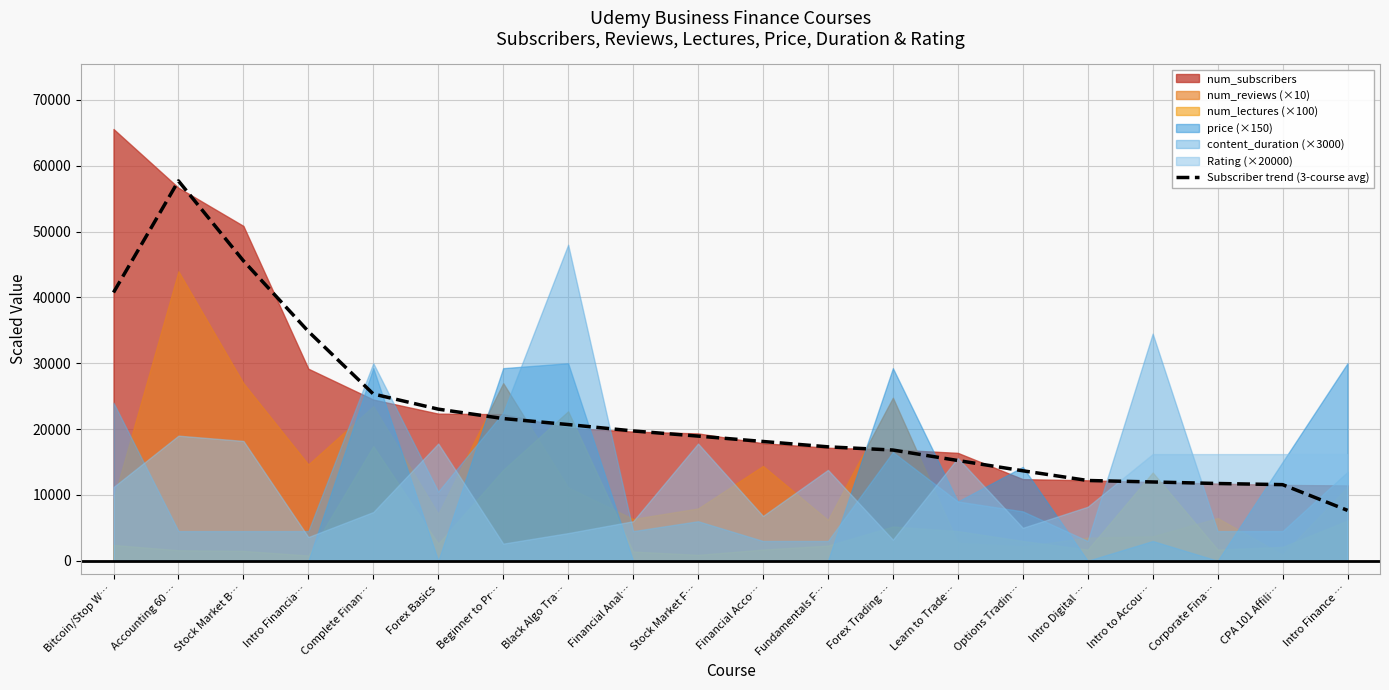

Reading left to right, what are all the values shown in this chart?

40745.0	57696.7	45560.3	34834.3	25330.7	23027.3	21598.7	20688.7	19716.0	18933.3	18115.3	17302.3	16815.0	15226.3	13665.3	12189.7	11966.3	11733.0	11560.7	7652.7